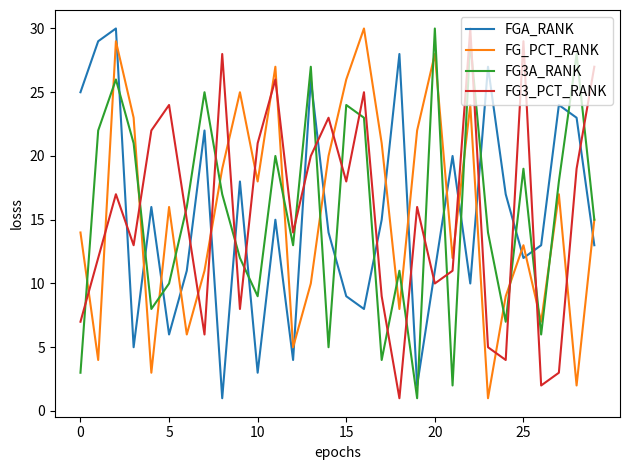

How many times do FGA_RANK and FG_PCT_RANK cross each other?

15